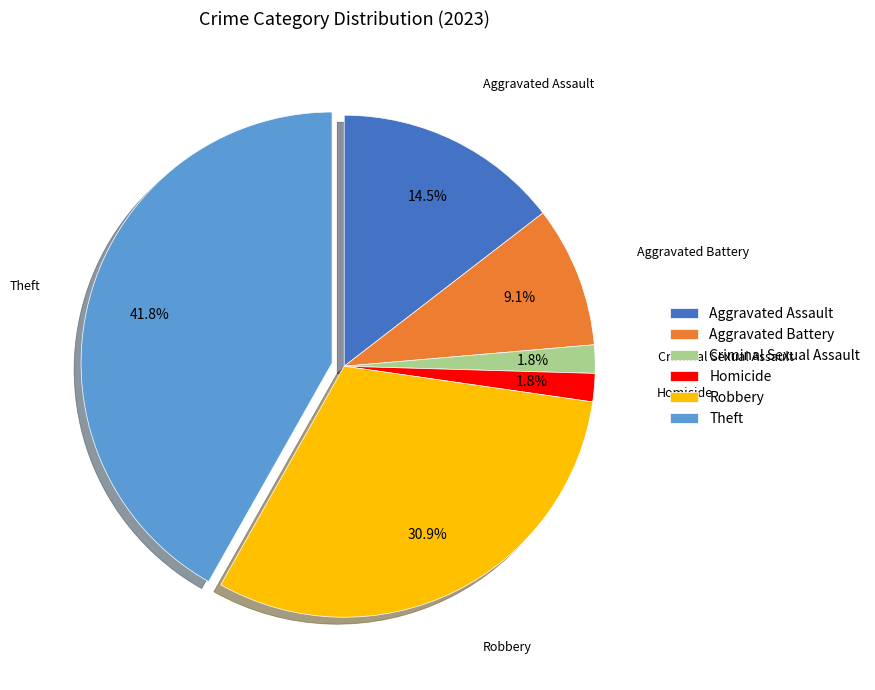

Which category has the biggest portion of the pie?

Theft